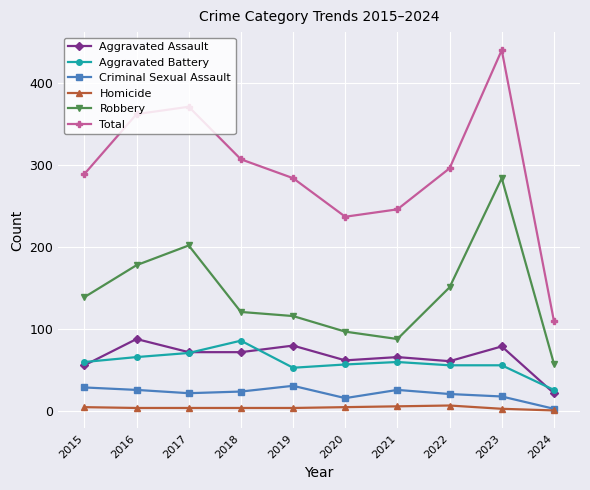

The value of Robbery at 2021 is 31. True or false?

False